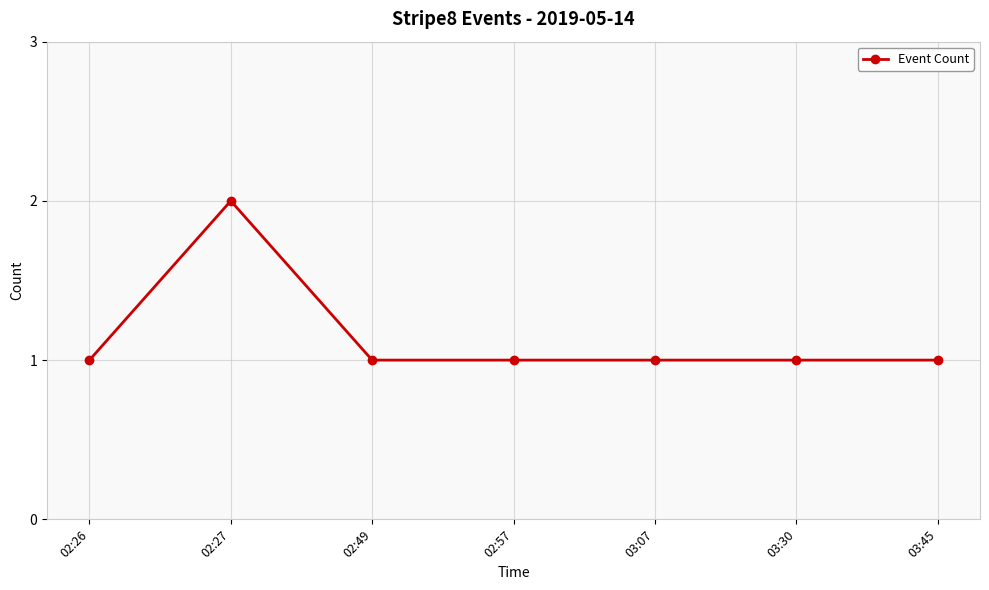

True or false: the data has more than 0 interior local peaks.

True